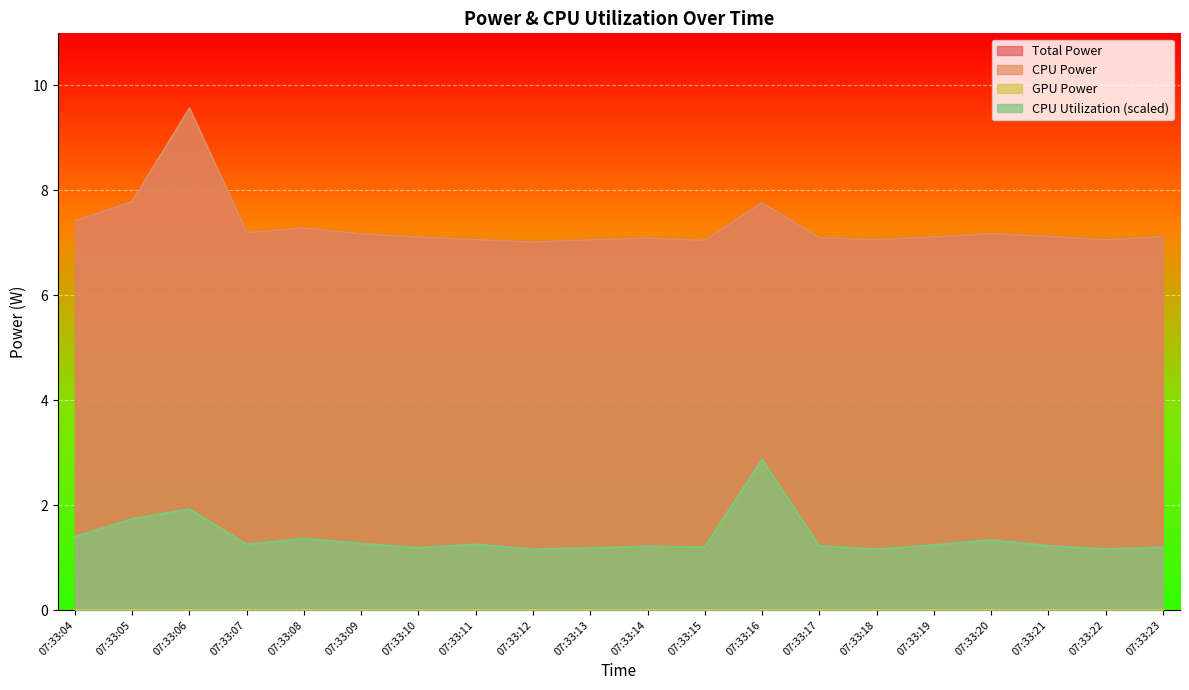

Which series has the largest total across all categories?

Total Power